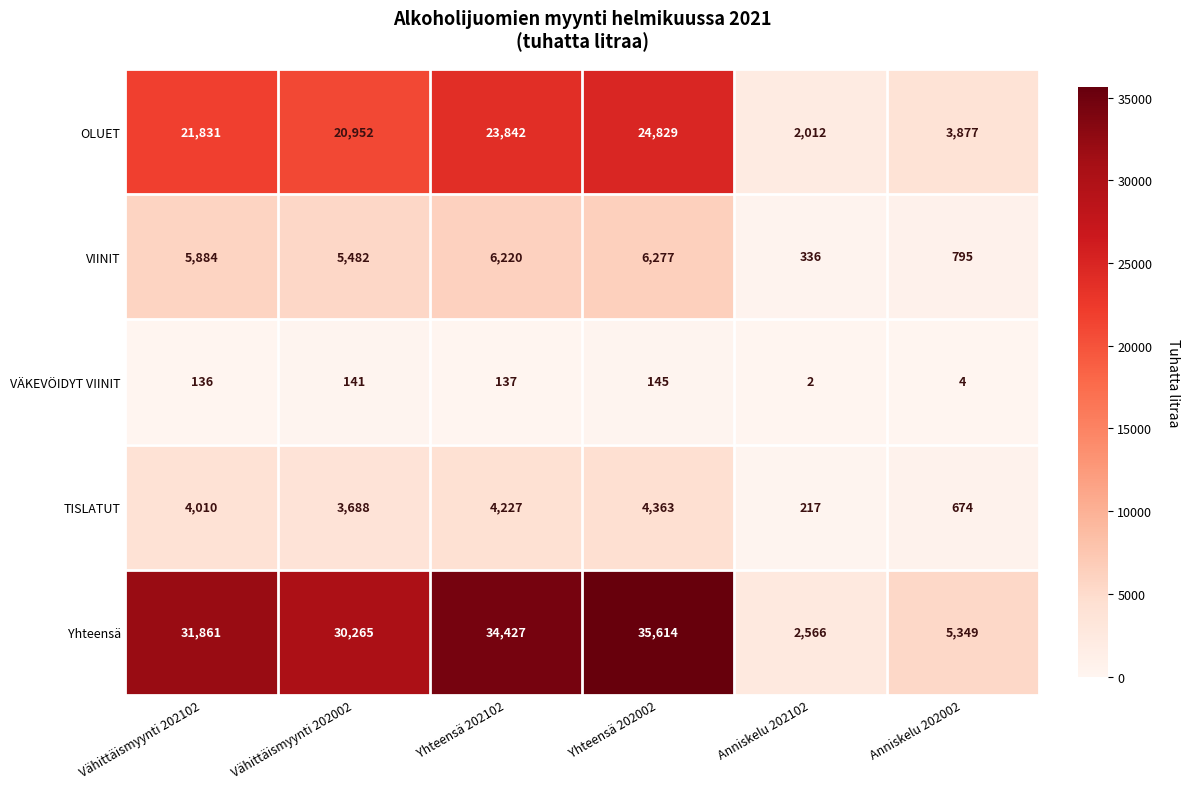

What is the difference between the Yhteensä values at Yhteensä 202002 and Yhteensä 202102?

1187